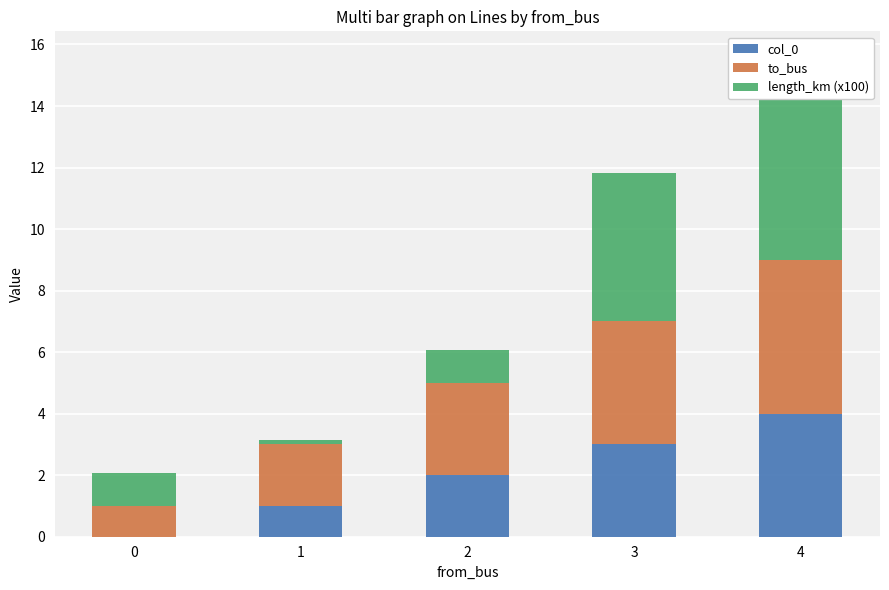

Reading right to left, extract all data points from this chart.

col_0: 4.0	3.0	2.0	1.0	0.0
to_bus: 5.0	4.0	3.0	2.0	1.0
length_km (x100): 6.6	4.8	1.1	0.1	1.1